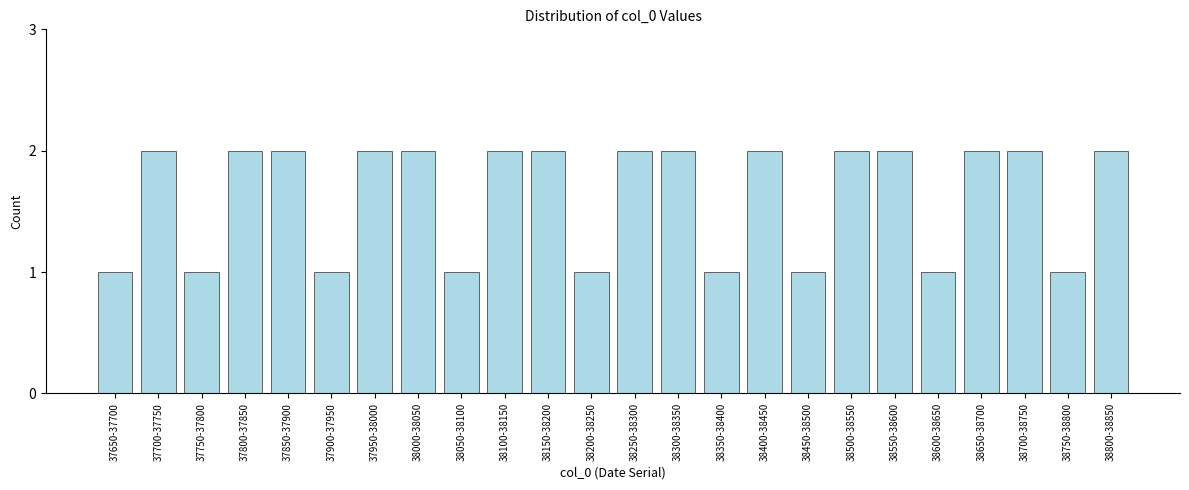

Reading left to right, transcribe all the data shown in this chart.

37650-37700=1	37700-37750=2	37750-37800=1	37800-37850=2	37850-37900=2	37900-37950=1	37950-38000=2	38000-38050=2	38050-38100=1	38100-38150=2	38150-38200=2	38200-38250=1	38250-38300=2	38300-38350=2	38350-38400=1	38400-38450=2	38450-38500=1	38500-38550=2	38550-38600=2	38600-38650=1	38650-38700=2	38700-38750=2	38750-38800=1	38800-38850=2